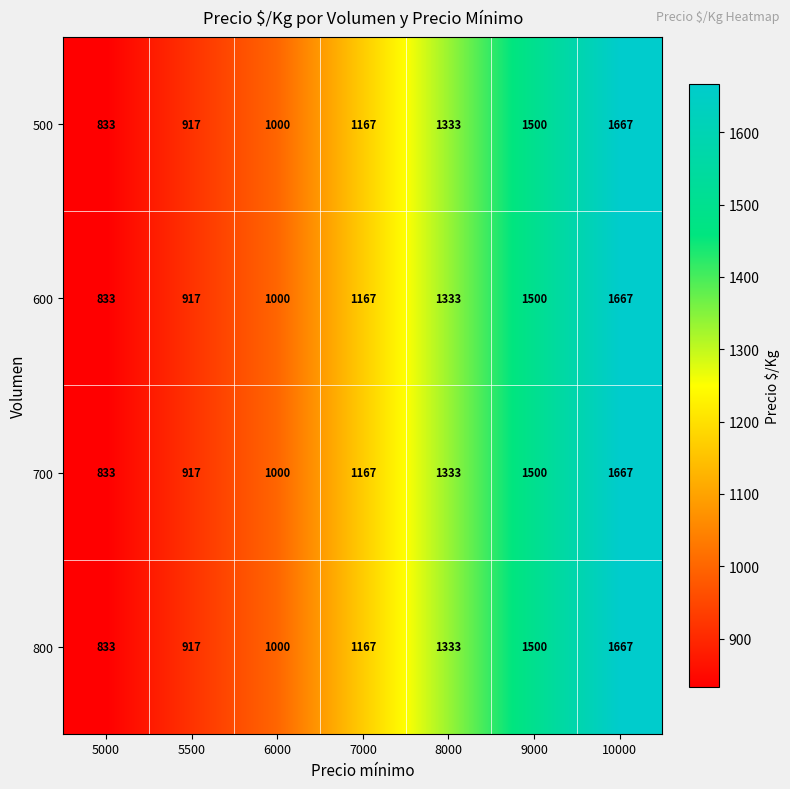

What is the greatest value displayed?

1667